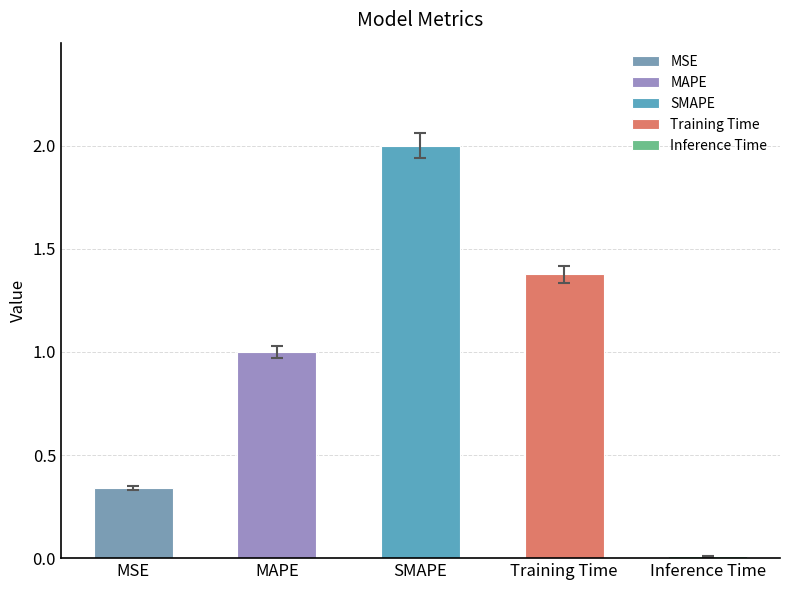

Reading left to right, extract all data points from this chart.

MSE=0.3	MAPE=1.0	SMAPE=2.0	Training Time=1.4	Inference Time=0.0